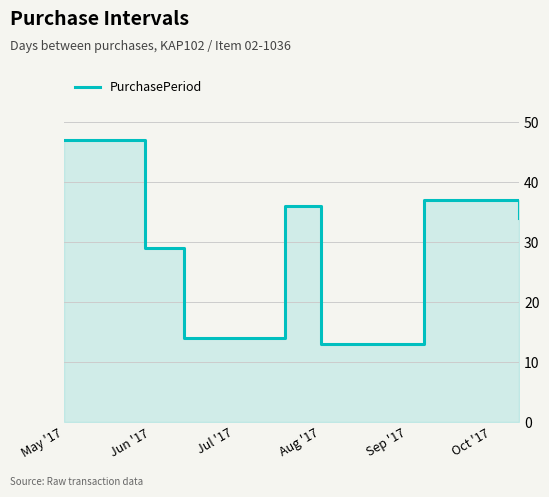

Where is the first local minimum?

Jul '17